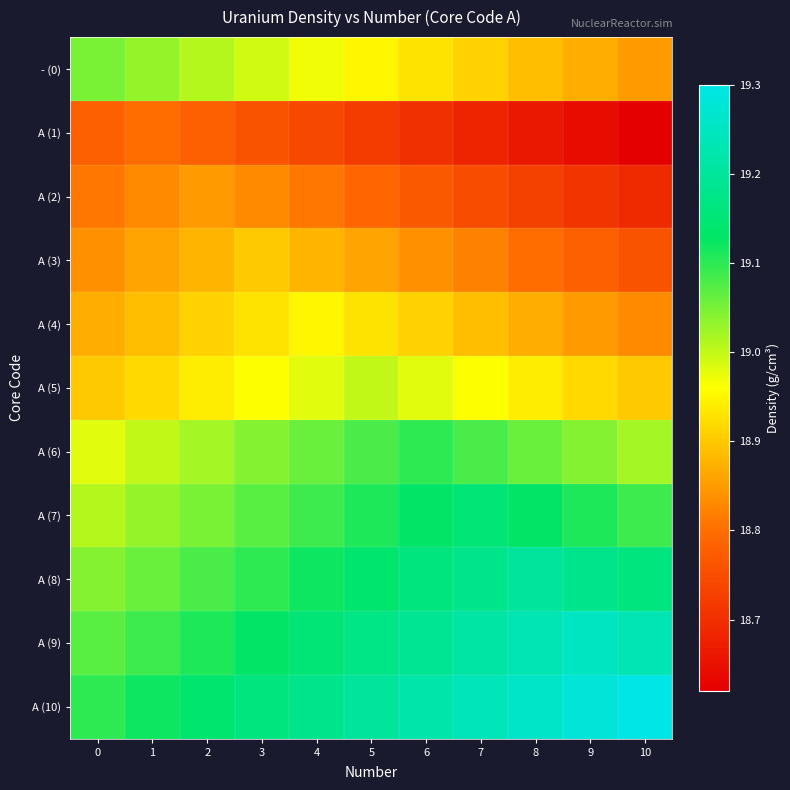

Reading right to left, transcribe all the data shown in this chart.

- (0): 10=18.9	9=18.9	8=18.9	7=18.9	6=18.9	5=18.9	4=19.0	3=19.0	2=19.0	1=19.0	0=19.1
A (1): 10=18.6	9=18.6	8=18.7	7=18.7	6=18.7	5=18.7	4=18.7	3=18.8	2=18.8	1=18.8	0=18.8
A (2): 10=18.7	9=18.7	8=18.7	7=18.8	6=18.8	5=18.8	4=18.8	3=18.8	2=18.9	1=18.8	0=18.8
A (3): 10=18.8	9=18.8	8=18.8	7=18.8	6=18.8	5=18.9	4=18.9	3=18.9	2=18.9	1=18.9	0=18.8
A (4): 10=18.8	9=18.8	8=18.9	7=18.9	6=18.9	5=18.9	4=18.9	3=18.9	2=18.9	1=18.9	0=18.9
A (5): 10=18.9	9=18.9	8=18.9	7=19.0	6=19.0	5=19.0	4=19.0	3=19.0	2=18.9	1=18.9	0=18.9
A (6): 10=19.0	9=19.0	8=19.1	7=19.1	6=19.1	5=19.1	4=19.1	3=19.0	2=19.0	1=19.0	0=19.0
A (7): 10=19.1	9=19.1	8=19.1	7=19.1	6=19.1	5=19.1	4=19.1	3=19.1	2=19.0	1=19.0	0=19.0
A (8): 10=19.2	9=19.2	8=19.2	7=19.2	6=19.2	5=19.1	4=19.1	3=19.1	2=19.1	1=19.1	0=19.0
A (9): 10=19.2	9=19.2	8=19.2	7=19.2	6=19.2	5=19.2	4=19.1	3=19.1	2=19.1	1=19.1	0=19.1
A (10): 10=19.3	9=19.3	8=19.3	7=19.2	6=19.2	5=19.2	4=19.2	3=19.2	2=19.1	1=19.1	0=19.1